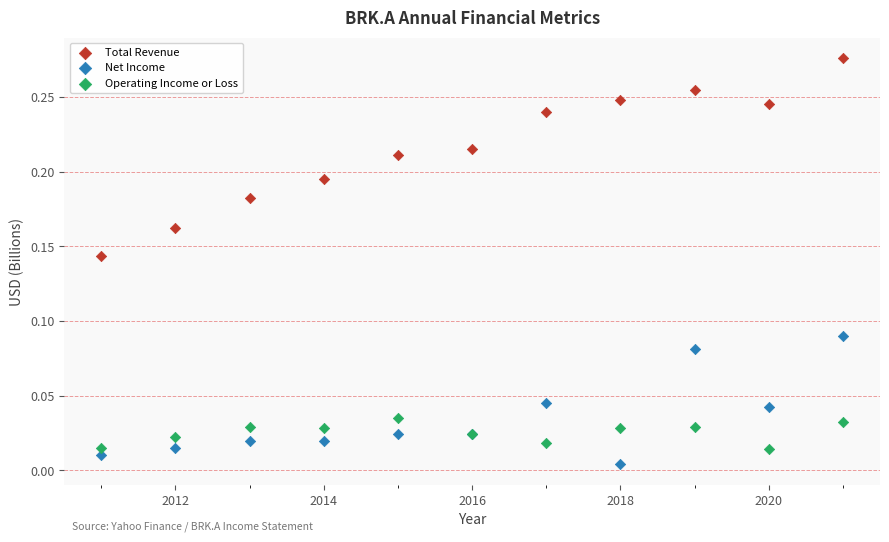

What is the X range (max minus min) for the scatter plot?

10.0